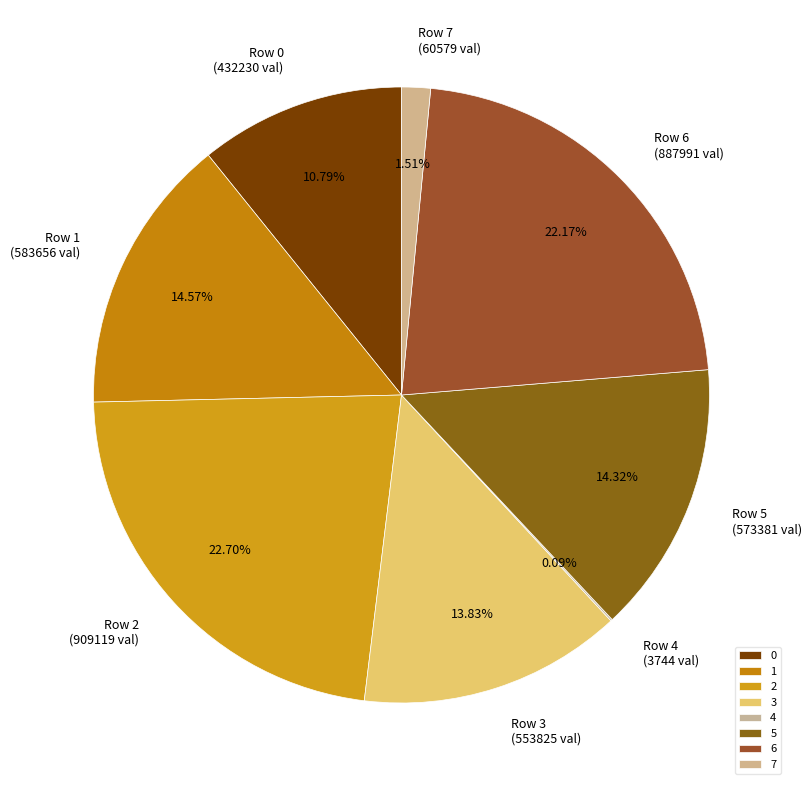

Which has a higher value, 1 or 5?

1